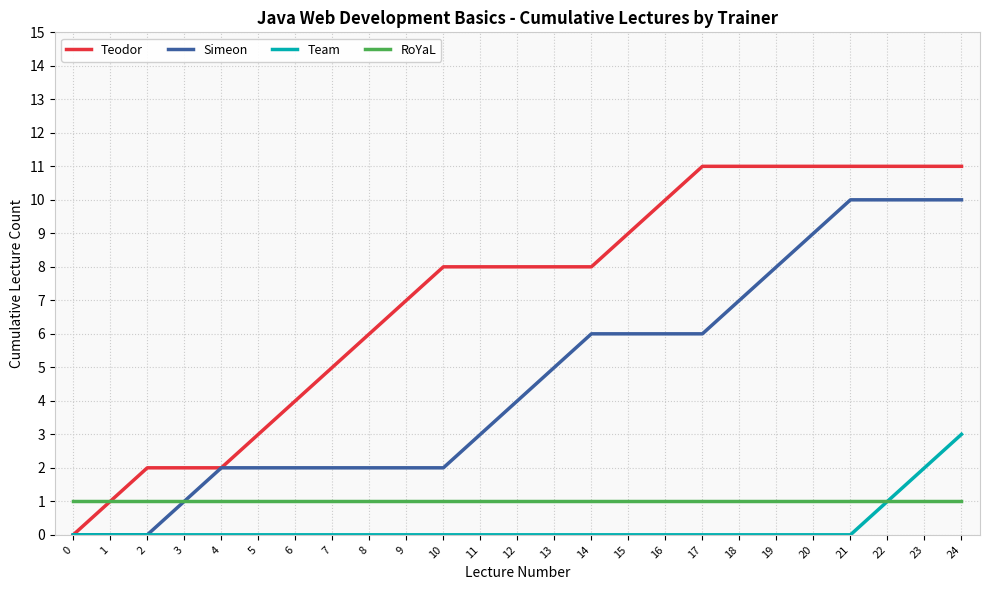

Is this an area chart (filled region under the line)?

No